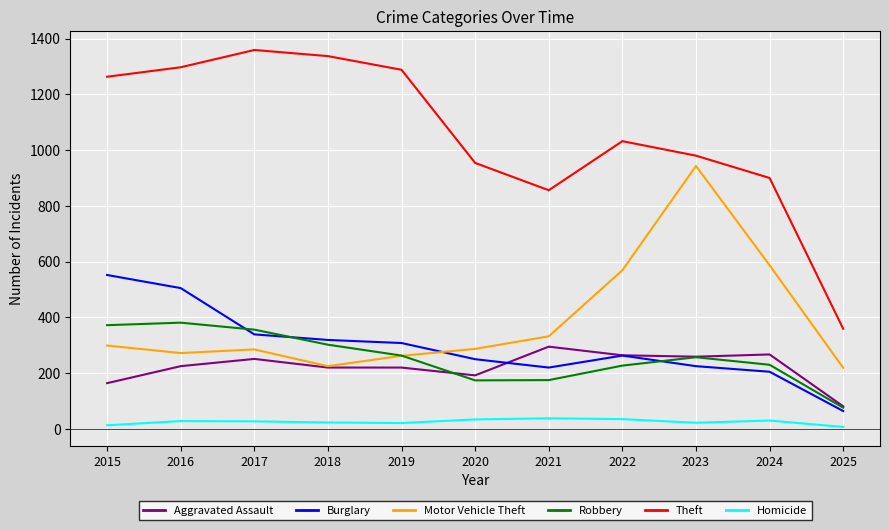

True or false: Aggravated Assault has more than 0 interior local peaks.

True